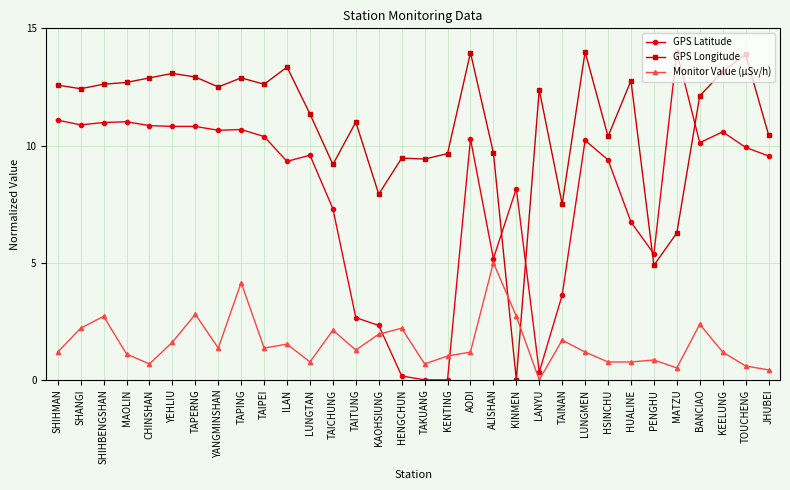

What is the difference between the maximum and second lowest values in the GPS Latitude series?

14.0